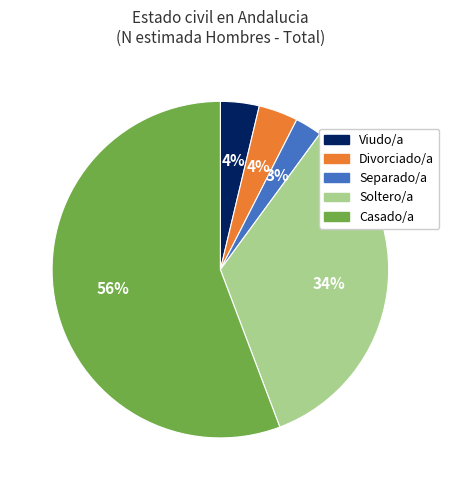

Is the sum of Casado/a and Soltero/a greater than half?

Yes